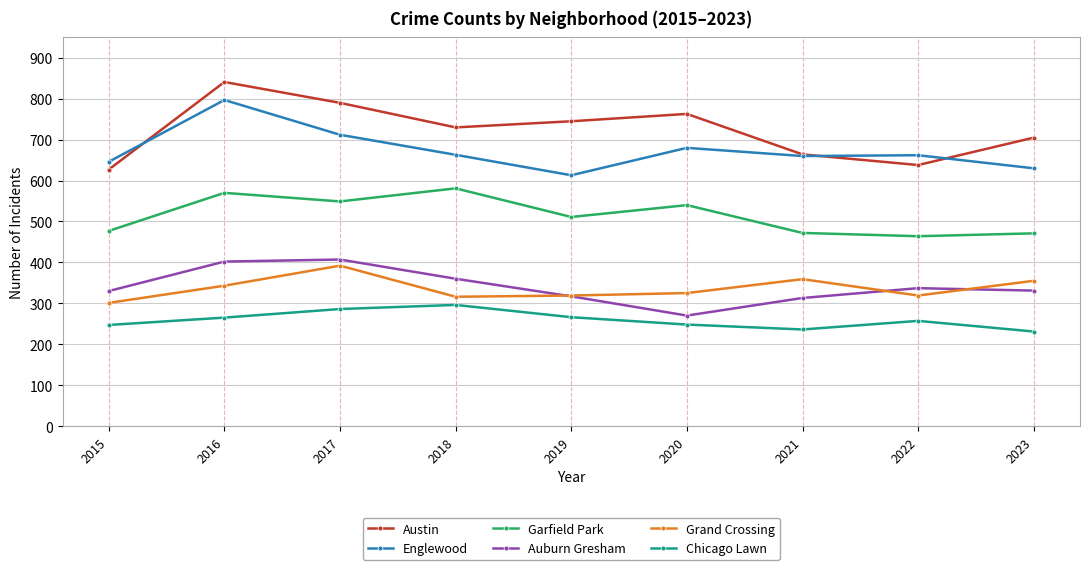

What are all the series names shown in the legend?

Austin, Englewood, Garfield Park, Auburn Gresham, Grand Crossing, Chicago Lawn